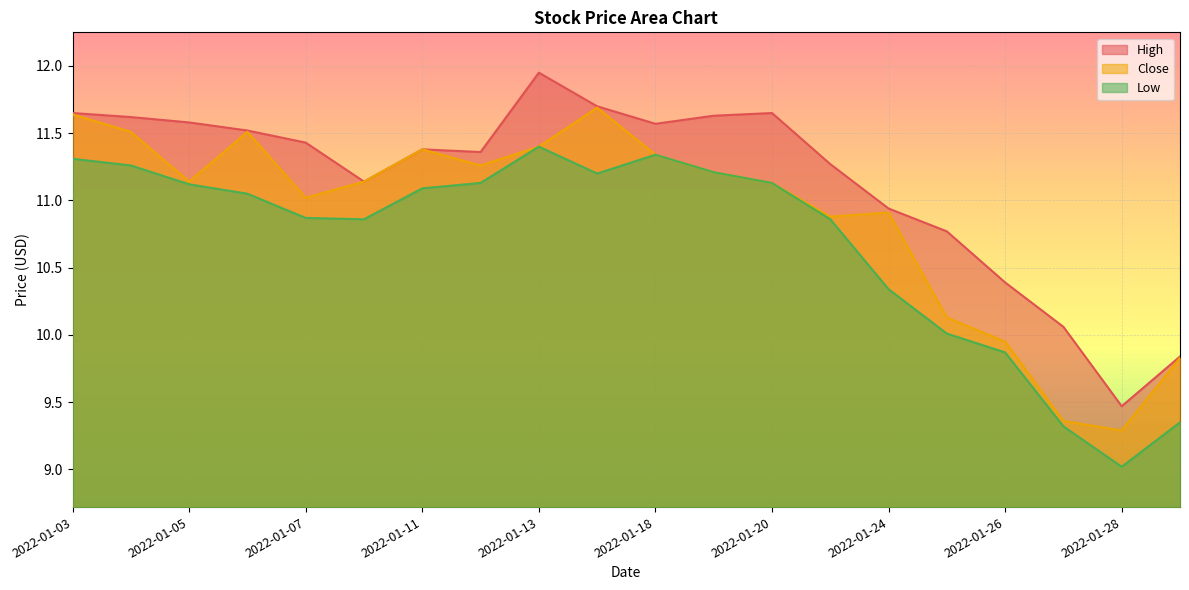

Is the value of Low at 2022-01-21 greater than the value of Close at 2022-01-07?

No